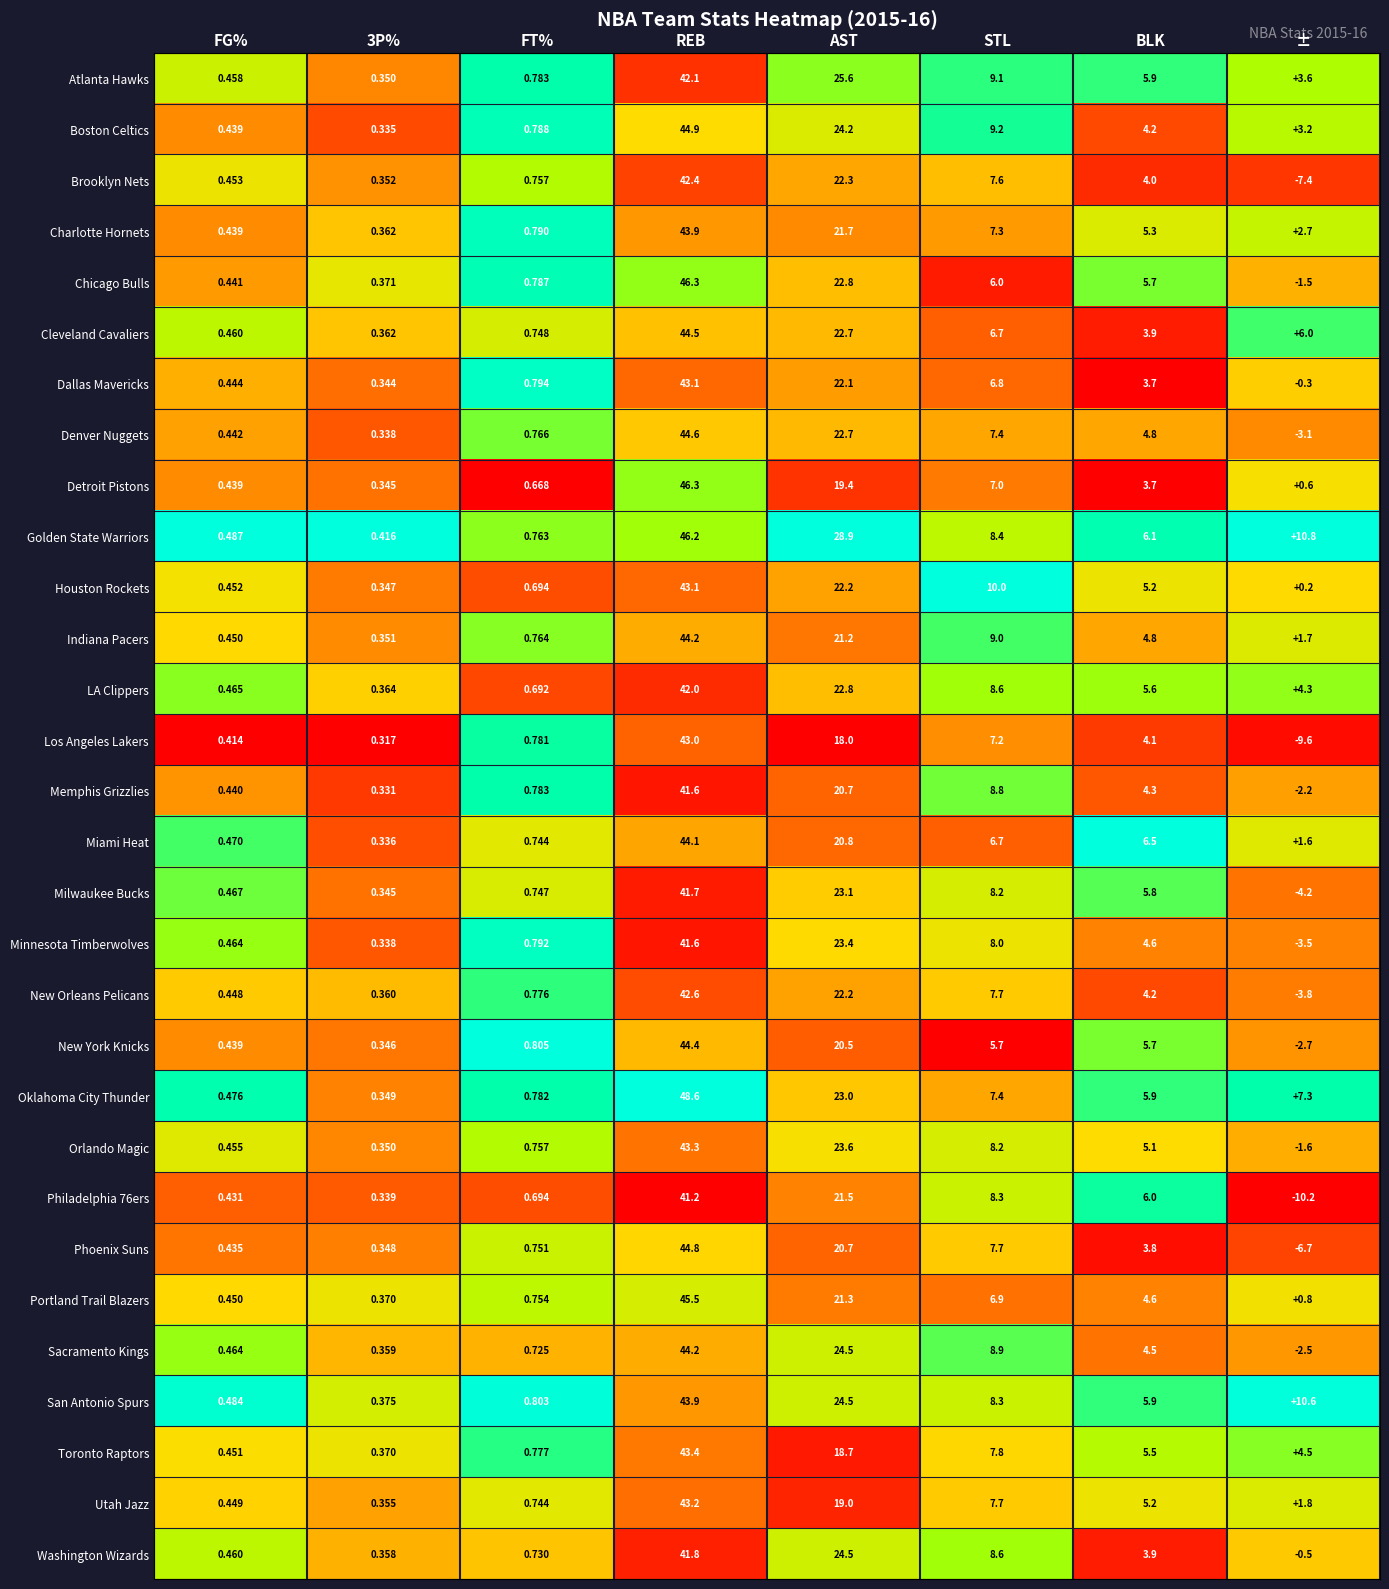

At which category is the sum across all series the highest?

REB